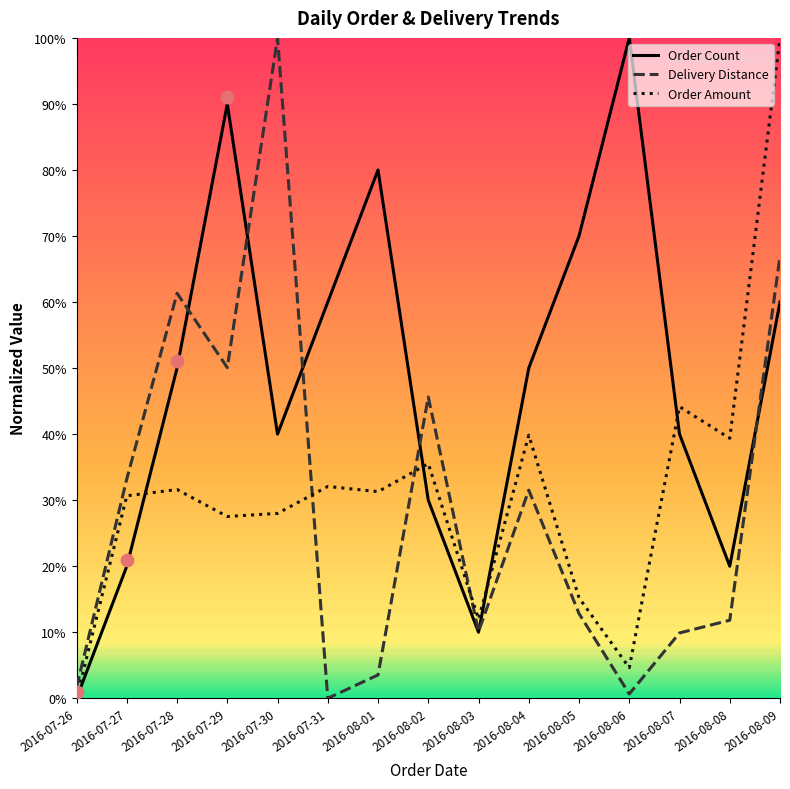

Between 2016-07-28 and 2016-08-05, which is larger?

2016-08-05